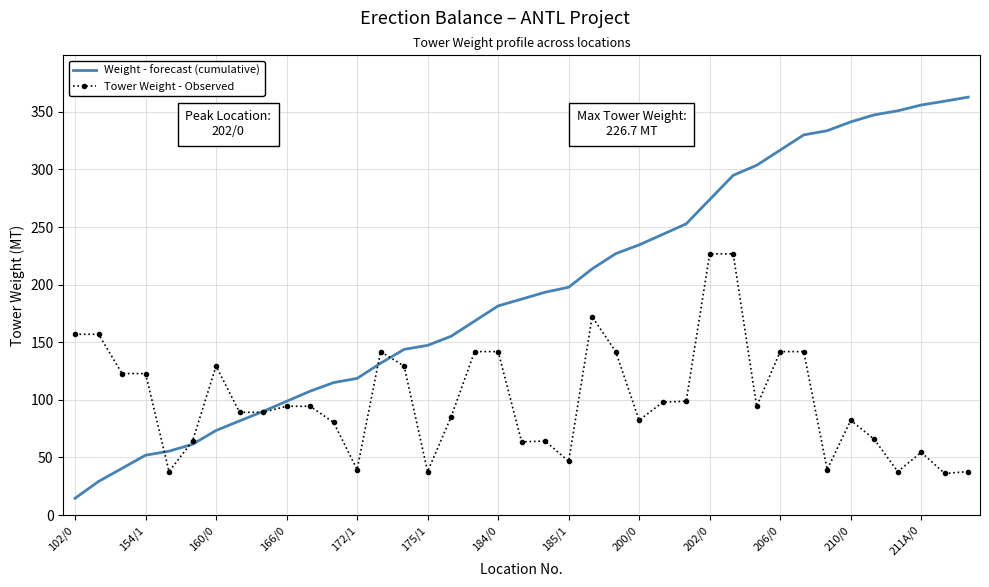

What is the greatest value displayed?

362.8